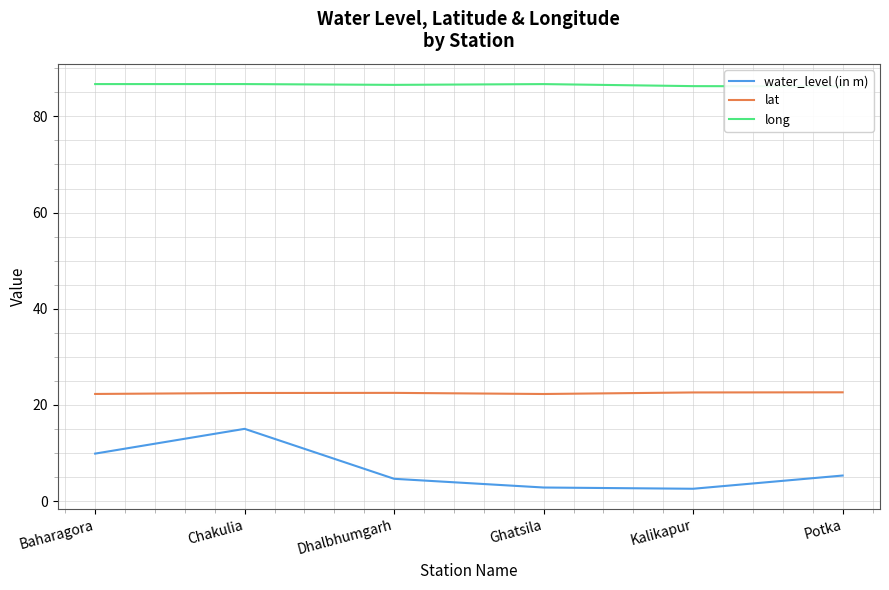

True or false: lat and water_level (in m) intersect in this chart.

False